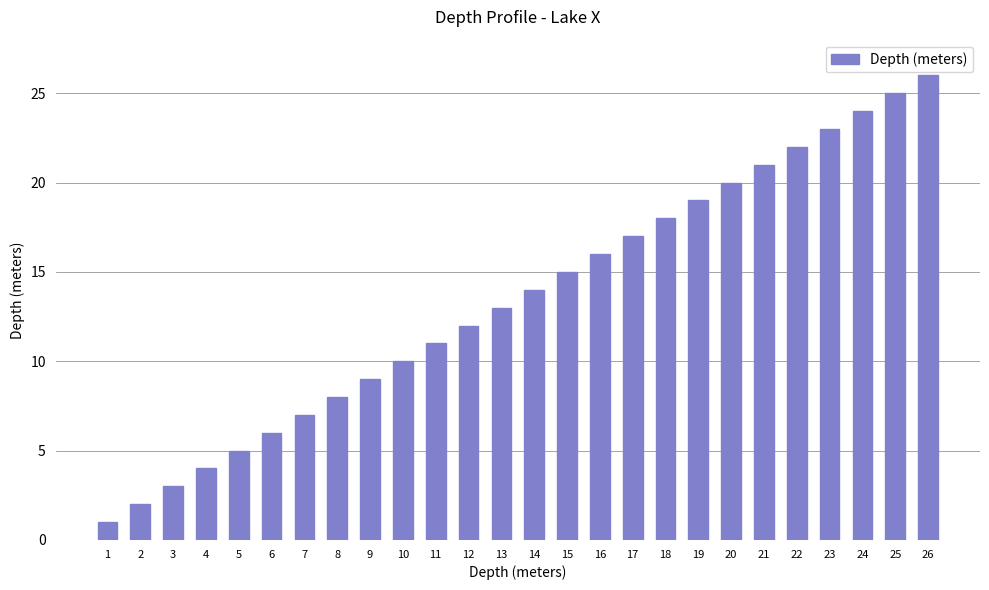

The chart shows a value of 1 at 1. True or false?

True